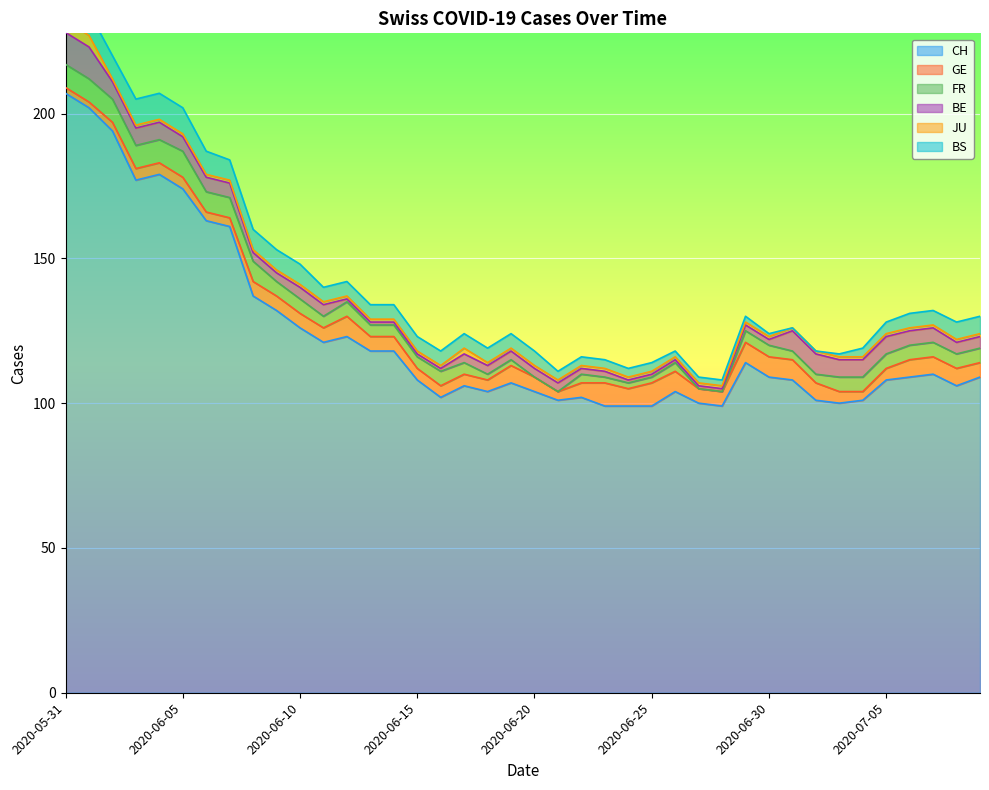

Reading left to right, list all the values displayed in this chart.

CH: 2020-05-31=207	2020-06-01=202	2020-06-02=194	2020-06-03=177	2020-06-04=179	2020-06-05=174	2020-06-06=163	2020-06-07=161	2020-06-08=137	2020-06-09=132	2020-06-10=126	2020-06-11=121	2020-06-12=123	2020-06-13=118	2020-06-14=118	2020-06-15=108	2020-06-16=102	2020-06-17=106	2020-06-18=104	2020-06-19=107	2020-06-20=104	2020-06-21=101	2020-06-22=102	2020-06-23=99	2020-06-24=99	2020-06-25=99	2020-06-26=104	2020-06-27=100	2020-06-28=99	2020-06-29=114	2020-06-30=109	2020-07-01=108	2020-07-02=101	2020-07-03=100	2020-07-04=101	2020-07-05=108	2020-07-06=109	2020-07-07=110	2020-07-08=106	2020-07-09=109
GE: 2020-05-31=2	2020-06-01=2	2020-06-02=3	2020-06-03=4	2020-06-04=4	2020-06-05=4	2020-06-06=3	2020-06-07=3	2020-06-08=5	2020-06-09=5	2020-06-10=5	2020-06-11=5	2020-06-12=7	2020-06-13=5	2020-06-14=5	2020-06-15=4	2020-06-16=4	2020-06-17=4	2020-06-18=4	2020-06-19=6	2020-06-20=5	2020-06-21=3	2020-06-22=5	2020-06-23=8	2020-06-24=6	2020-06-25=8	2020-06-26=7	2020-06-27=5	2020-06-28=5	2020-06-29=7	2020-06-30=7	2020-07-01=7	2020-07-02=6	2020-07-03=4	2020-07-04=3	2020-07-05=4	2020-07-06=6	2020-07-07=6	2020-07-08=6	2020-07-09=5
FR: 2020-05-31=8	2020-06-01=8	2020-06-02=8	2020-06-03=8	2020-06-04=8	2020-06-05=9	2020-06-06=7	2020-06-07=7	2020-06-08=7	2020-06-09=5	2020-06-10=5	2020-06-11=4	2020-06-12=5	2020-06-13=4	2020-06-14=4	2020-06-15=4	2020-06-16=5	2020-06-17=4	2020-06-18=2	2020-06-19=2	2020-06-20=0	2020-06-21=0	2020-06-22=3	2020-06-23=2	2020-06-24=2	2020-06-25=2	2020-06-26=3	2020-06-27=0	2020-06-28=0	2020-06-29=4	2020-06-30=4	2020-07-01=3	2020-07-02=3	2020-07-03=5	2020-07-04=5	2020-07-05=5	2020-07-06=5	2020-07-07=5	2020-07-08=5	2020-07-09=5
BE: 2020-05-31=11	2020-06-01=11	2020-06-02=6	2020-06-03=6	2020-06-04=6	2020-06-05=5	2020-06-06=5	2020-06-07=5	2020-06-08=3	2020-06-09=3	2020-06-10=4	2020-06-11=4	2020-06-12=1	2020-06-13=1	2020-06-14=1	2020-06-15=1	2020-06-16=1	2020-06-17=3	2020-06-18=3	2020-06-19=3	2020-06-20=3	2020-06-21=3	2020-06-22=2	2020-06-23=2	2020-06-24=1	2020-06-25=1	2020-06-26=1	2020-06-27=1	2020-06-28=1	2020-06-29=2	2020-06-30=2	2020-07-01=7	2020-07-02=7	2020-07-03=6	2020-07-04=6	2020-07-05=6	2020-07-06=5	2020-07-07=5	2020-07-08=4	2020-07-09=4
JU: 2020-05-31=4	2020-06-01=4	2020-06-02=1	2020-06-03=1	2020-06-04=1	2020-06-05=1	2020-06-06=1	2020-06-07=1	2020-06-08=1	2020-06-09=1	2020-06-10=1	2020-06-11=1	2020-06-12=1	2020-06-13=1	2020-06-14=1	2020-06-15=1	2020-06-16=1	2020-06-17=2	2020-06-18=1	2020-06-19=1	2020-06-20=1	2020-06-21=1	2020-06-22=1	2020-06-23=1	2020-06-24=1	2020-06-25=1	2020-06-26=1	2020-06-27=1	2020-06-28=1	2020-06-29=1	2020-06-30=1	2020-07-01=1	2020-07-02=1	2020-07-03=1	2020-07-04=1	2020-07-05=1	2020-07-06=1	2020-07-07=1	2020-07-08=1	2020-07-09=1
BS: 2020-05-31=8	2020-06-01=8	2020-06-02=8	2020-06-03=9	2020-06-04=9	2020-06-05=9	2020-06-06=8	2020-06-07=7	2020-06-08=7	2020-06-09=7	2020-06-10=7	2020-06-11=5	2020-06-12=5	2020-06-13=5	2020-06-14=5	2020-06-15=5	2020-06-16=5	2020-06-17=5	2020-06-18=5	2020-06-19=5	2020-06-20=5	2020-06-21=3	2020-06-22=3	2020-06-23=3	2020-06-24=3	2020-06-25=3	2020-06-26=2	2020-06-27=2	2020-06-28=2	2020-06-29=2	2020-06-30=1	2020-07-01=0	2020-07-02=0	2020-07-03=1	2020-07-04=3	2020-07-05=4	2020-07-06=5	2020-07-07=5	2020-07-08=6	2020-07-09=6